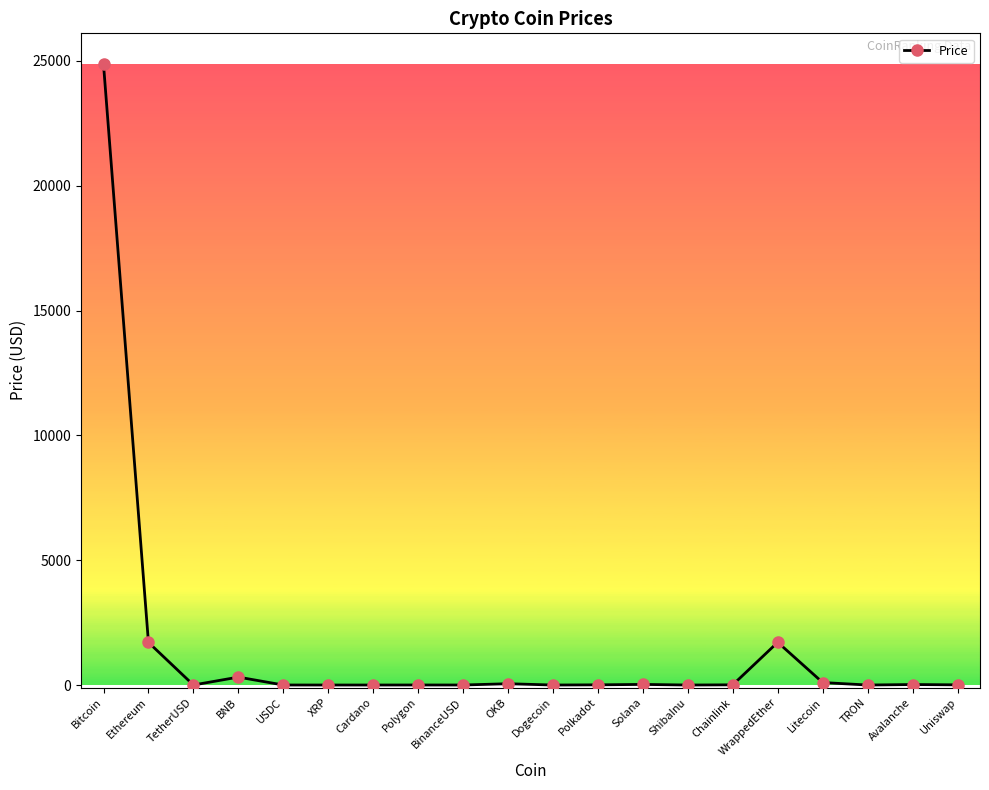

How many lines are shown in the chart?

1